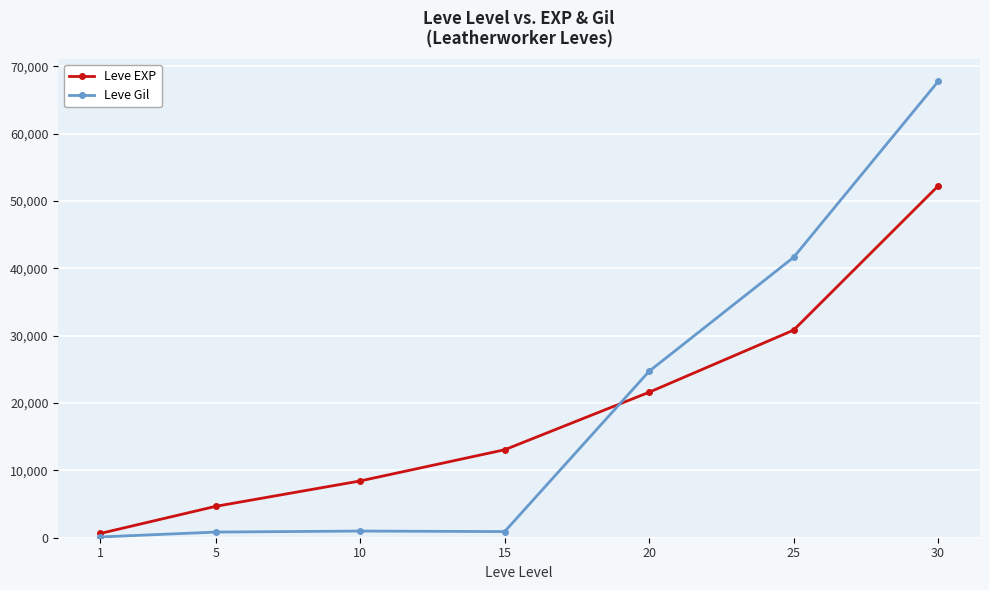

What are all the series names shown in the legend?

Leve EXP, Leve Gil